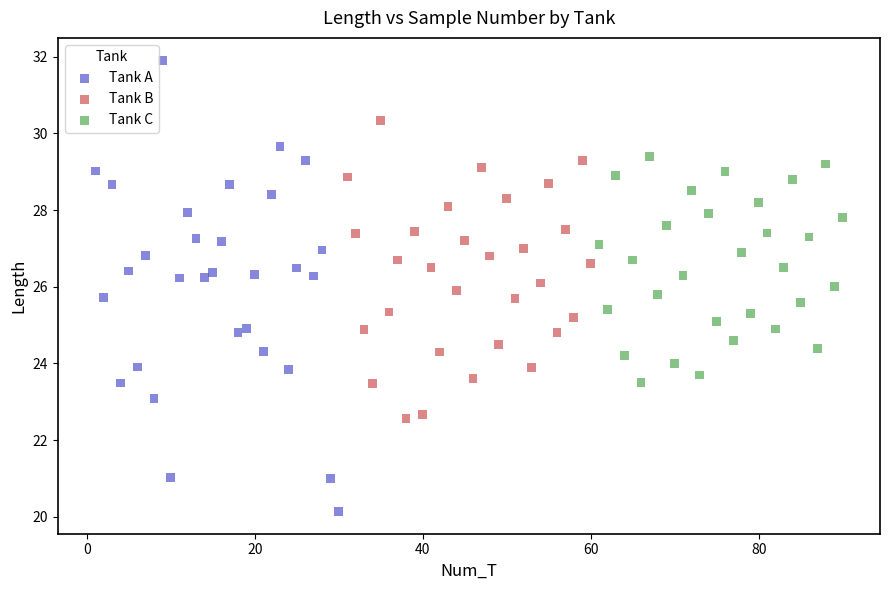

Which series has the widest spread of Y values?

Tank A